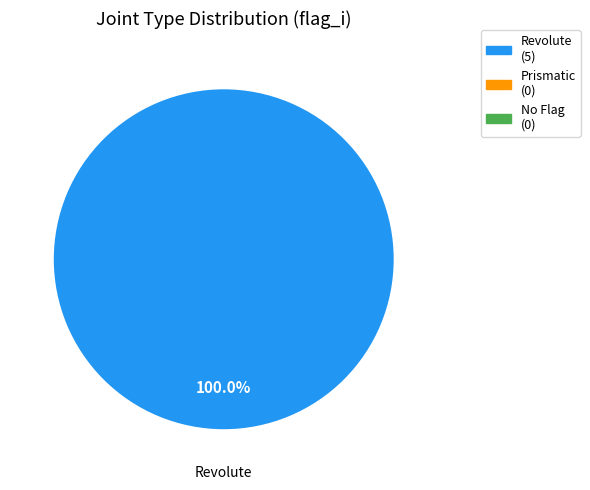

Is there a majority slice in this chart?

Yes